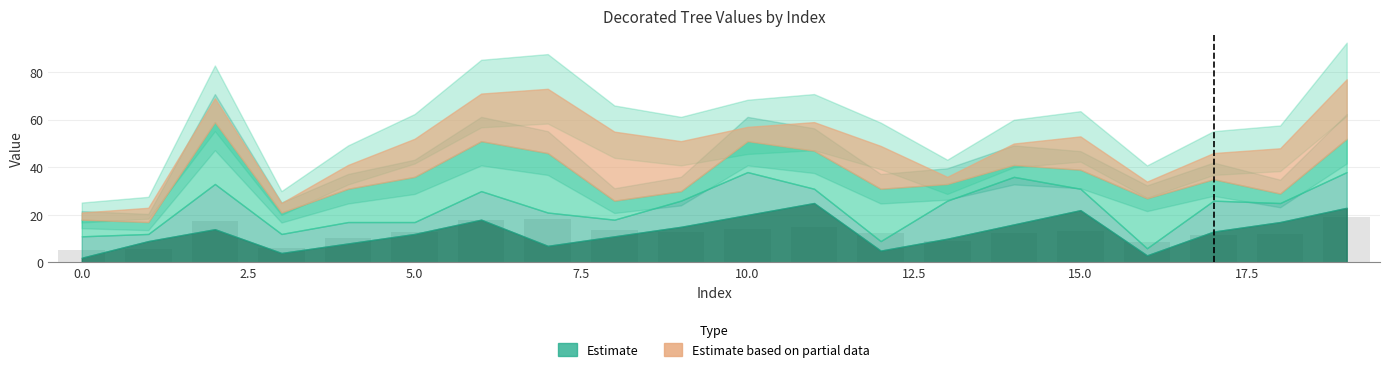

What is the average value?

12.4